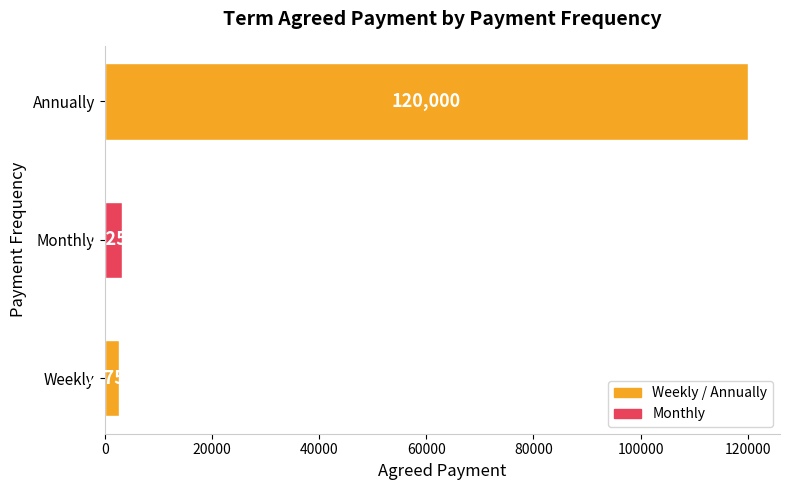

What is the greatest value displayed?

120000